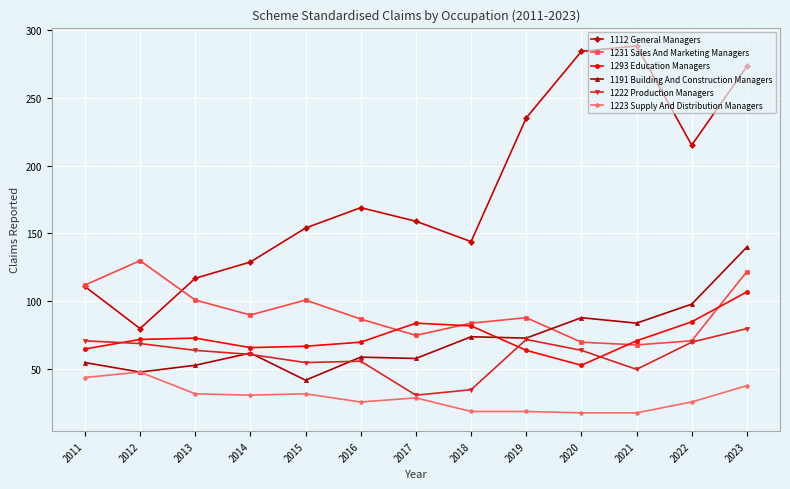

What is the spread (max minus min) of values at 2021?

270